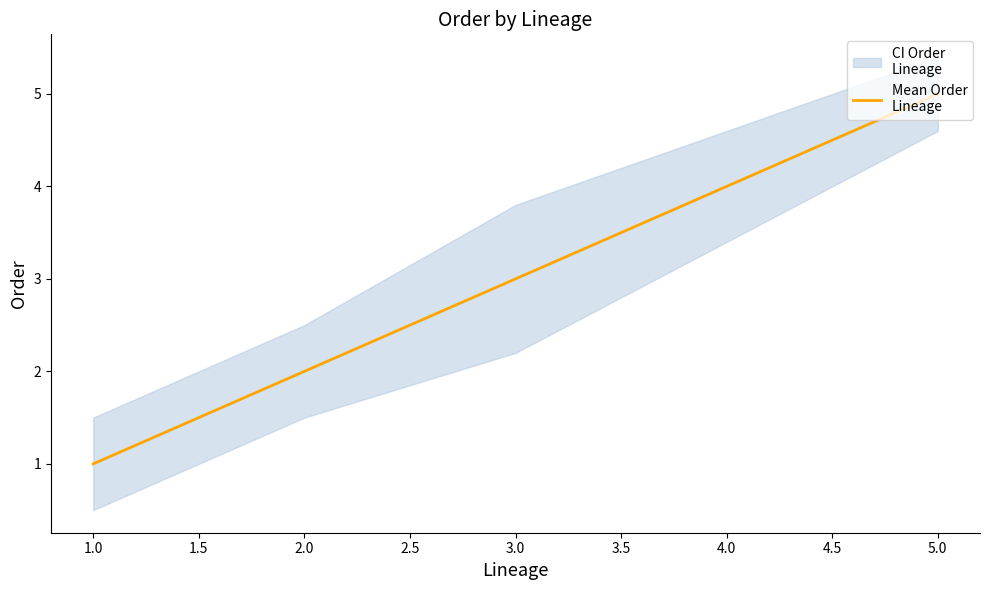

Reading left to right, extract all data points from this chart.

1	2	3	4	5